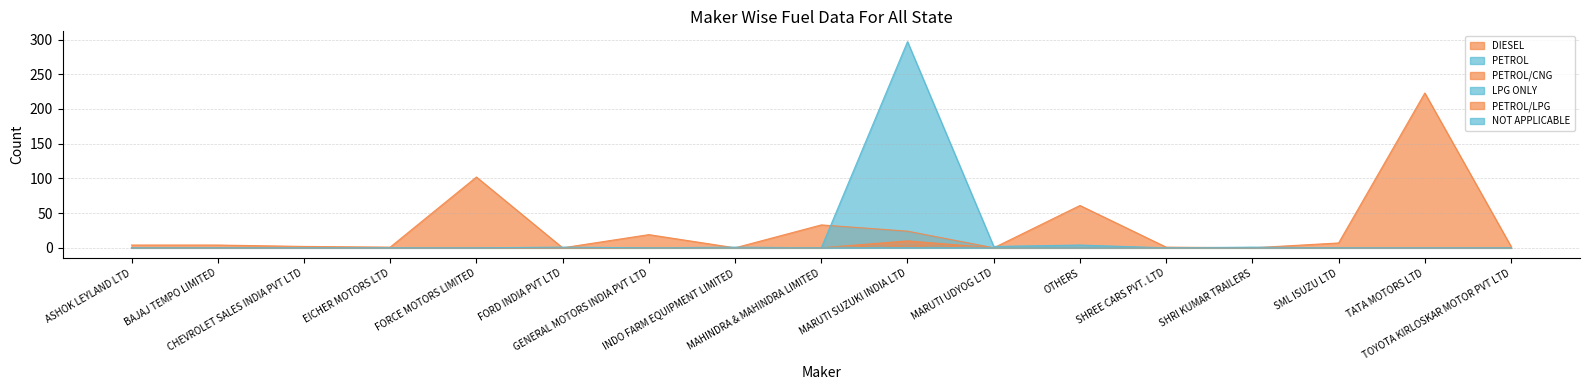

What position from the left is SHRI KUMAR TRAILERS?

14